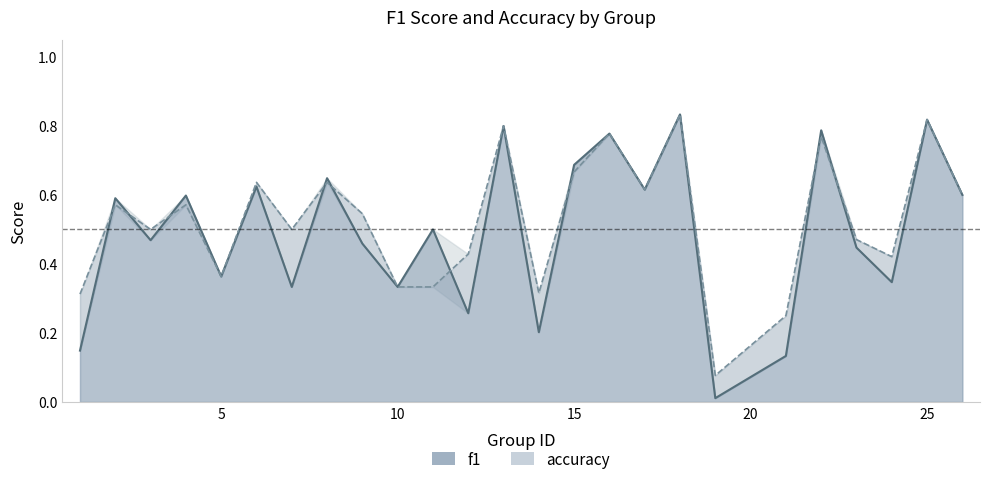

What is the difference between the maximum and minimum values in the f1 series?

0.8